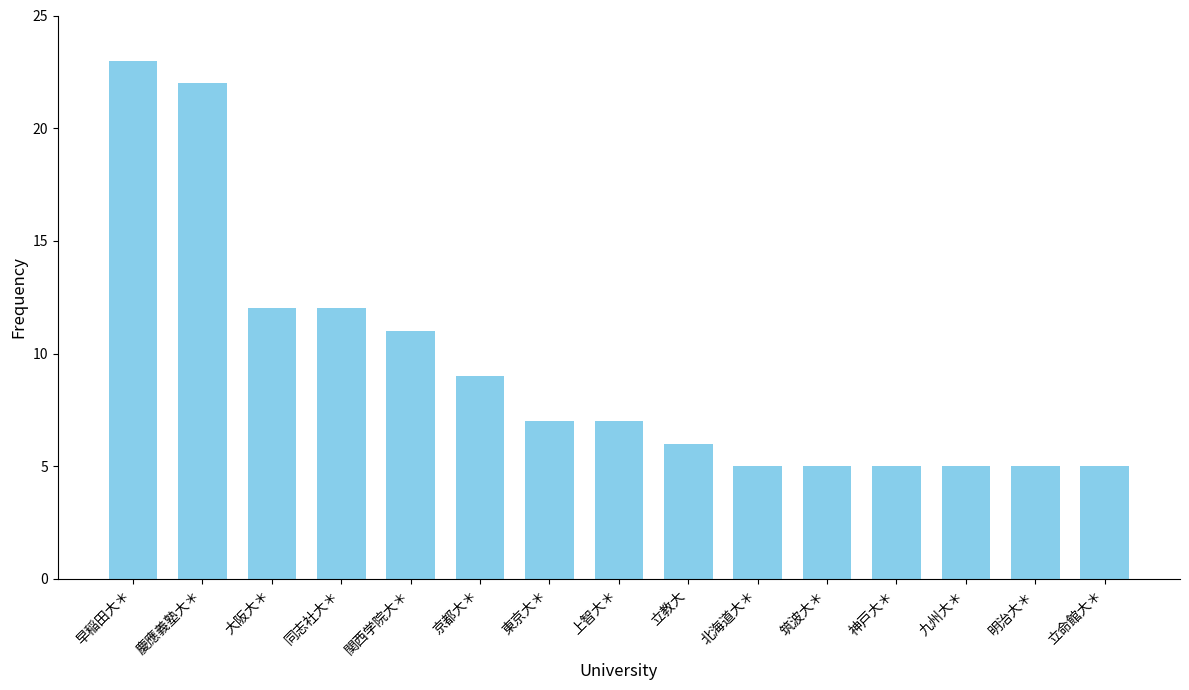

The value at 上智大＊ is 11. True or false?

False